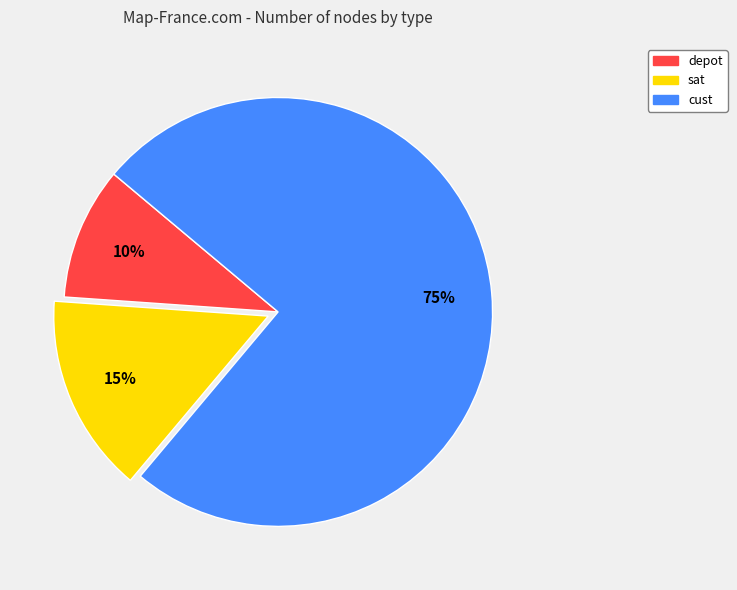

To the nearest percent, what is the difference between the sat and cust slice percentages?

60%